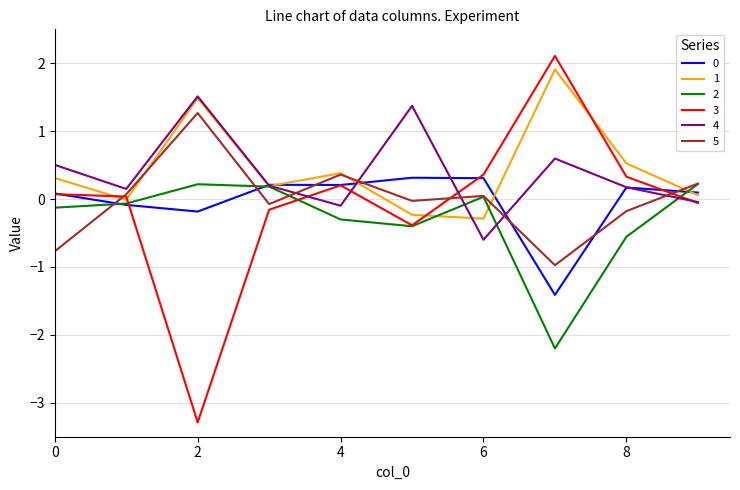

True or false: 0 and 5 intersect in this chart.

True